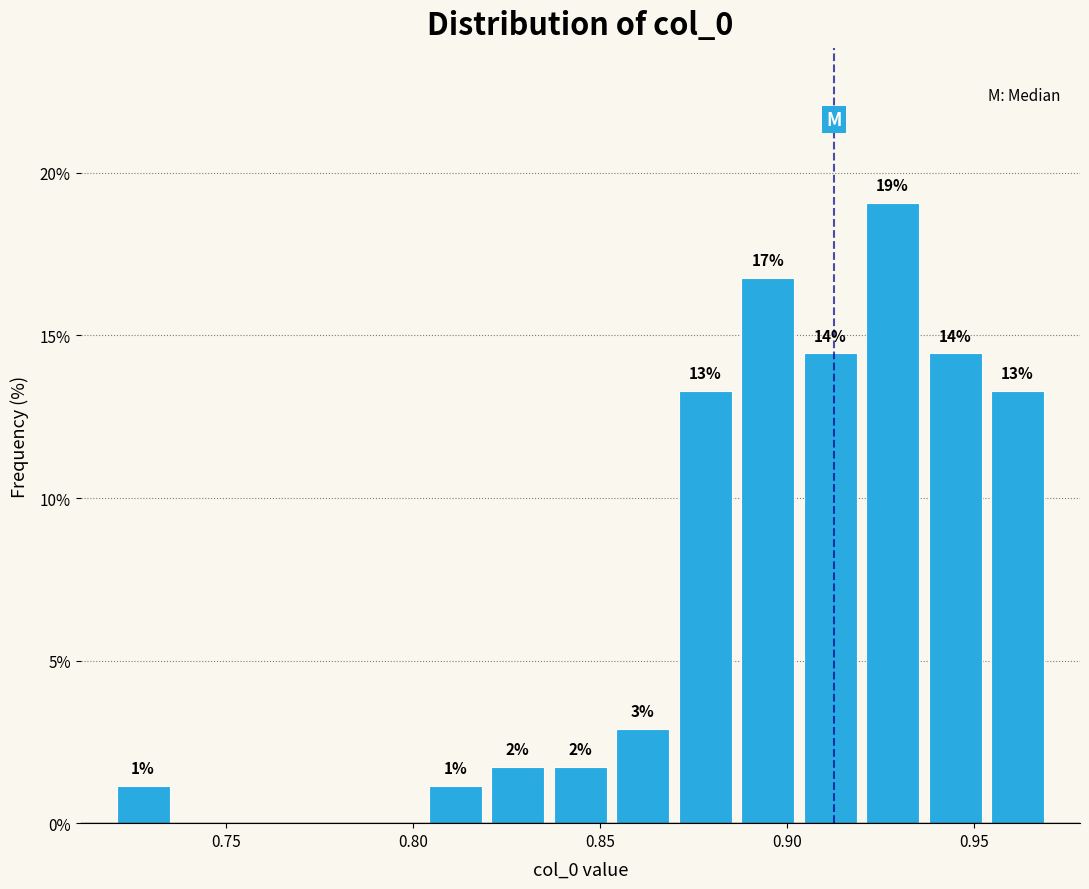

Read against the x-axis, roughly where is the centre of the tallest bar?

0.930